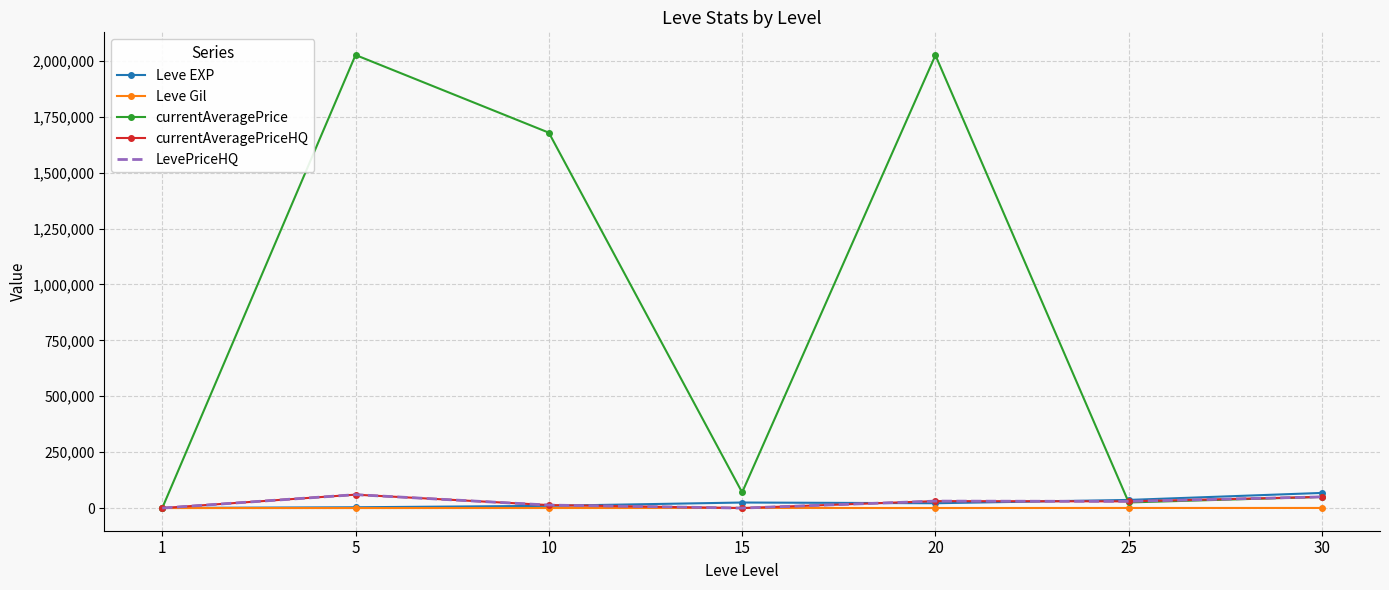

At which label does currentAveragePrice first exceed 70000?

5